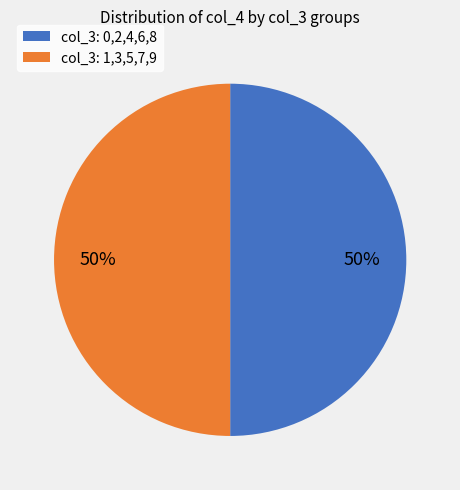

Approximately how many times larger is the value at col_3: 0,2,4,6,8 compared to col_3: 1,3,5,7,9?

1.0